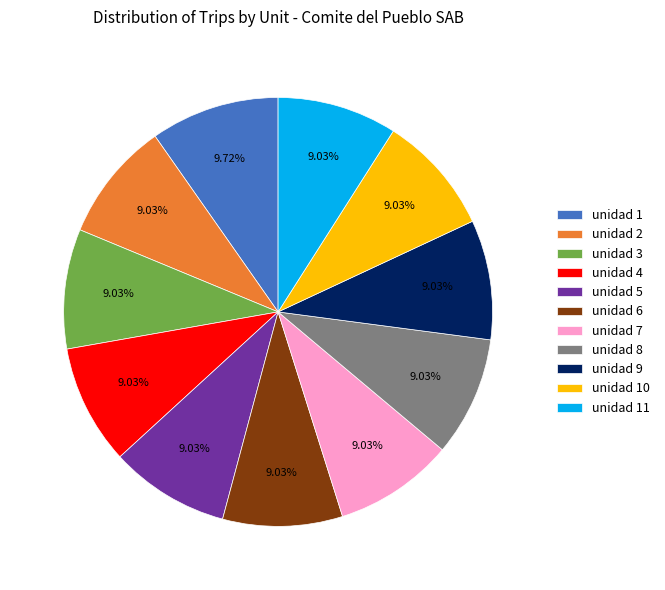

What is the largest slice in the pie chart?

unidad 1